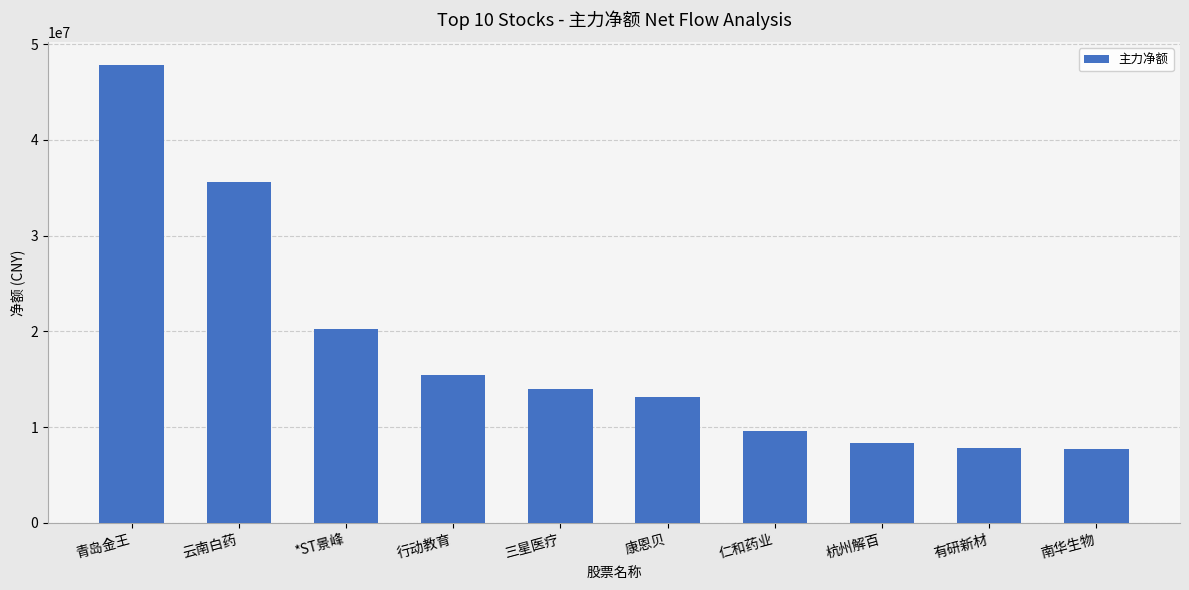

True or false: the data shows 56664109 at 云南白药.

False